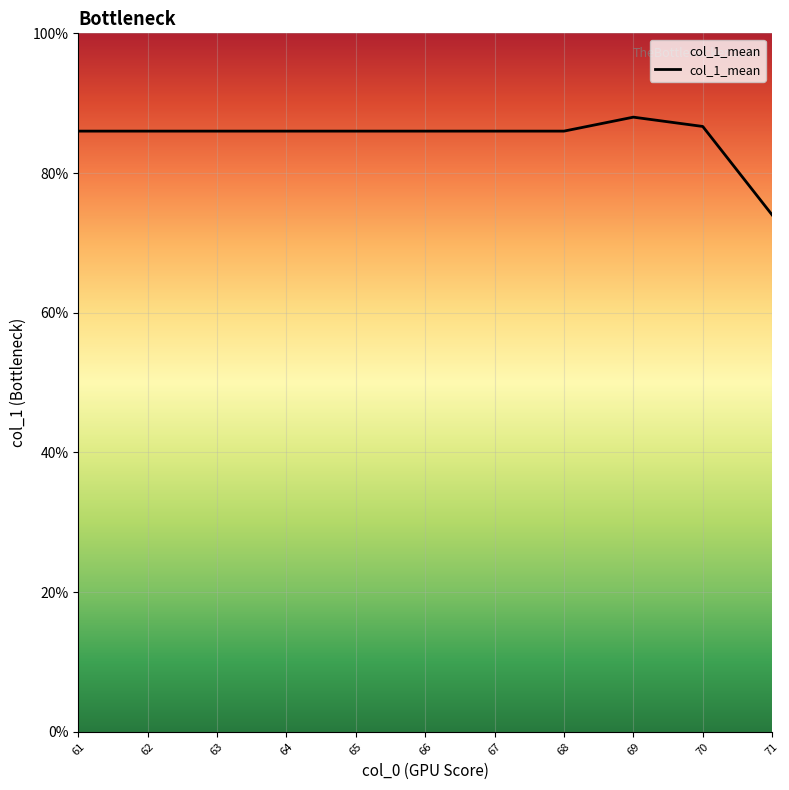

True or false: the data has more than 0 interior local peaks.

True